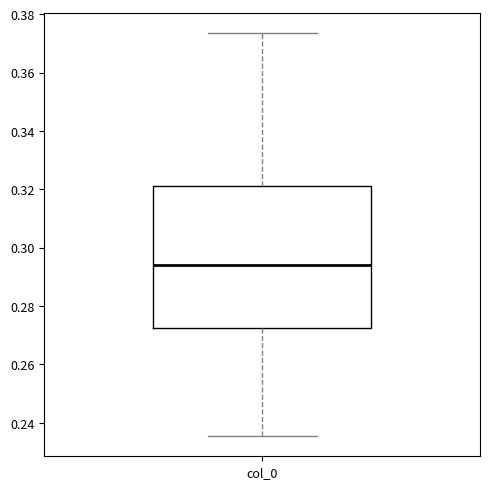

Where does the median line of the box for col_0 sit on the y-axis? The values are not printed on the chart, so give them approximately, as read against the axis.

0.294